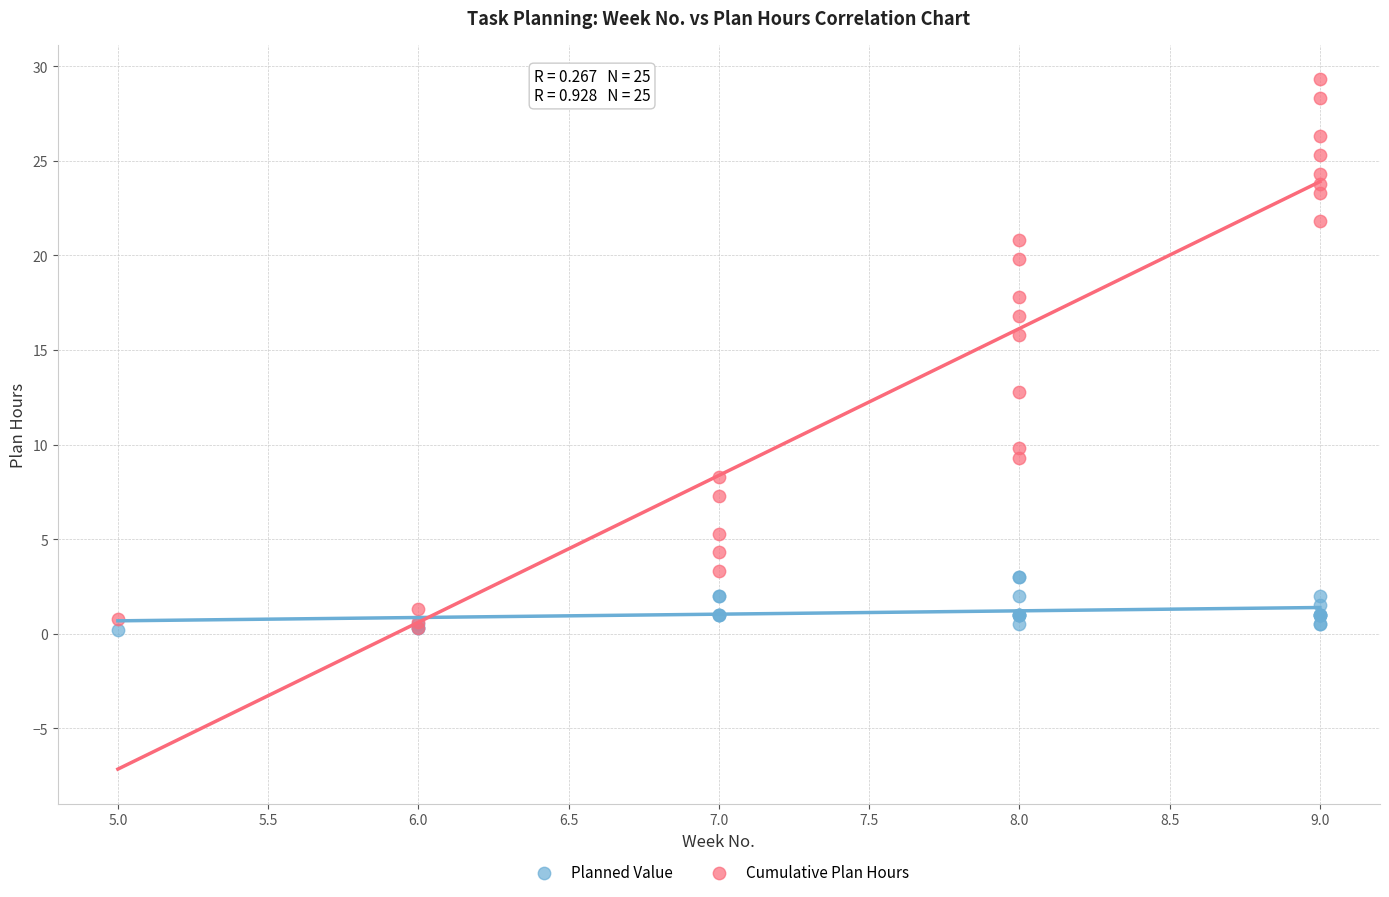

Which series reaches the maximum Y coordinate?

Cumulative Plan Hours